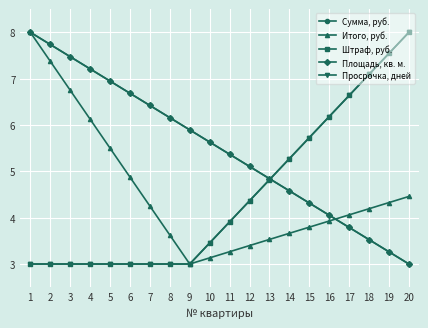

Reading left to right, what are all the values shown in this chart?

Сумма, руб.: 8.0	7.7	7.5	7.2	6.9	6.7	6.4	6.2	5.9	5.6	5.4	5.1	4.8	4.6	4.3	4.1	3.8	3.5	3.3	3.0
Итого, руб.: 8.0	7.4	6.8	6.1	5.5	4.9	4.2	3.6	3.0	3.1	3.3	3.4	3.5	3.7	3.8	3.9	4.1	4.2	4.3	4.5
Штраф, руб.: 3.0	3.0	3.0	3.0	3.0	3.0	3.0	3.0	3.0	3.5	3.9	4.4	4.8	5.3	5.7	6.2	6.6	7.1	7.5	8.0
Площадь, кв. м.: 8.0	7.7	7.5	7.2	6.9	6.7	6.4	6.2	5.9	5.6	5.4	5.1	4.8	4.6	4.3	4.1	3.8	3.5	3.3	3.0
Просрочка, дней: 3.0	3.0	3.0	3.0	3.0	3.0	3.0	3.0	3.0	3.5	3.9	4.4	4.8	5.3	5.7	6.2	6.6	7.1	7.5	8.0